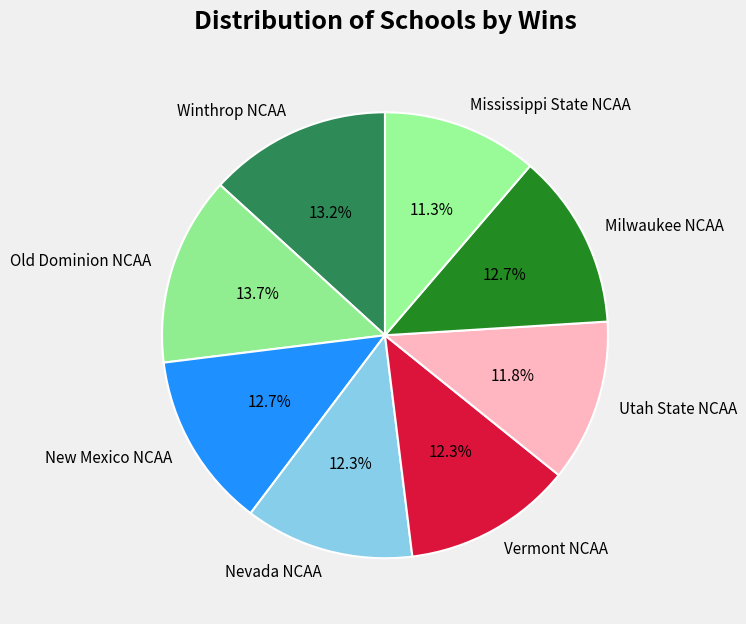

Count the number of slices in the pie.

8